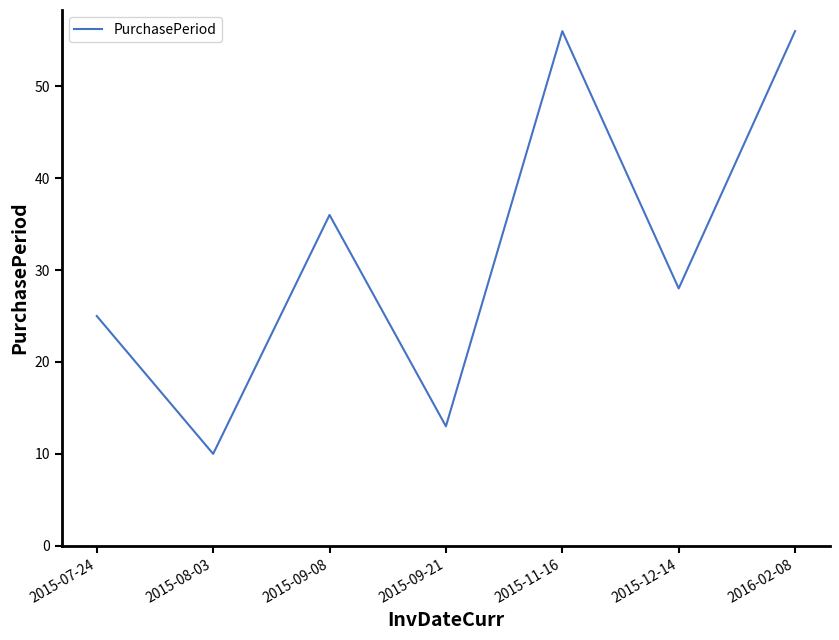

Does the chart have visible grid lines?

No